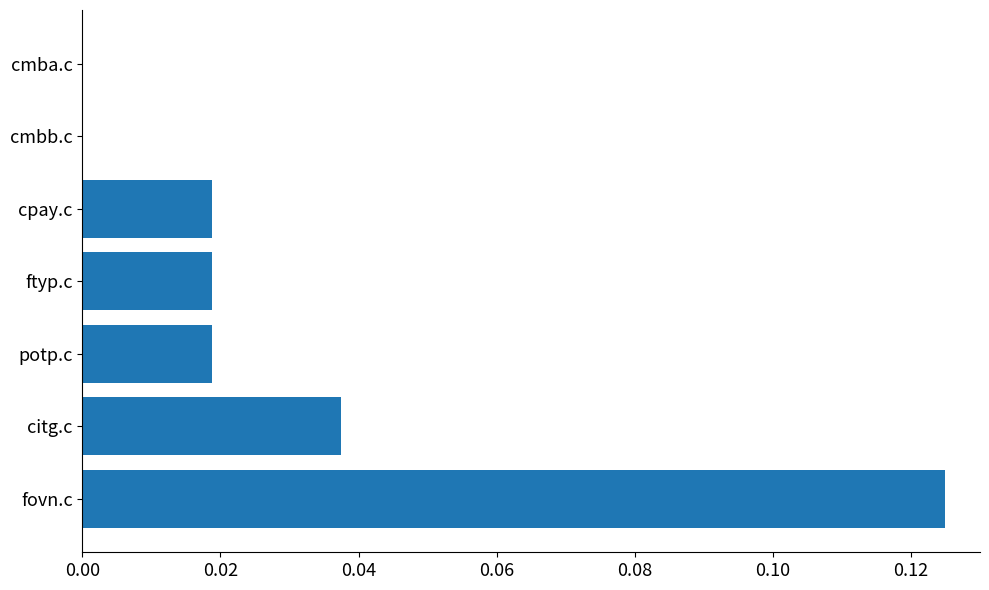

Which has a higher value, potp.c or cmbb.c?

potp.c